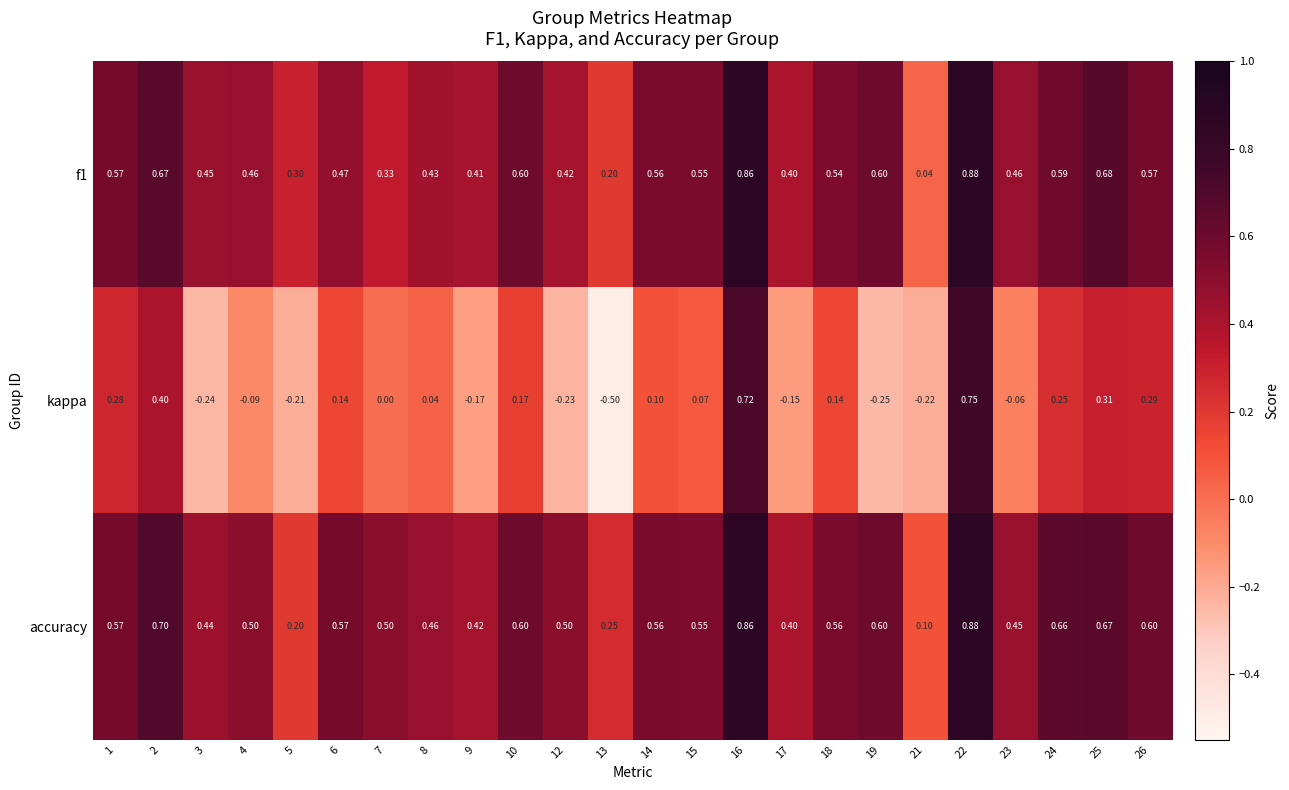

Which series changed the most between 2 and 26?

kappa